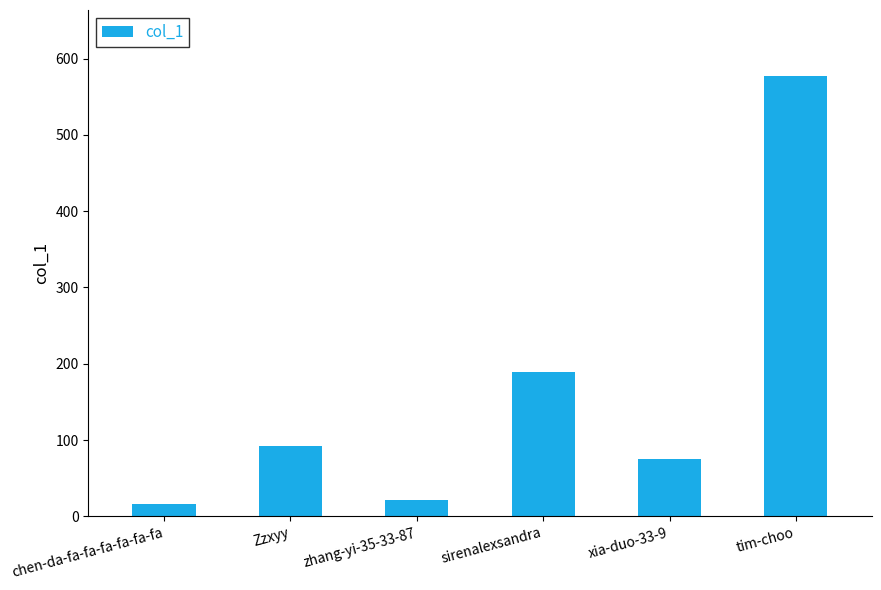

What is the smallest value displayed?

16